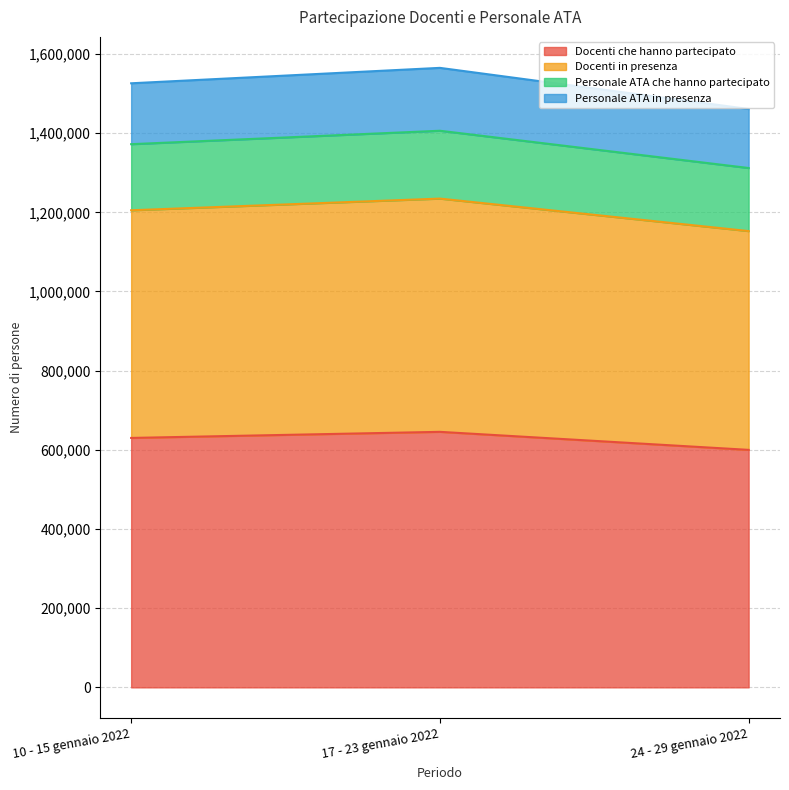

What is the total value across all series at 17 - 23 gennaio 2022?

1564899